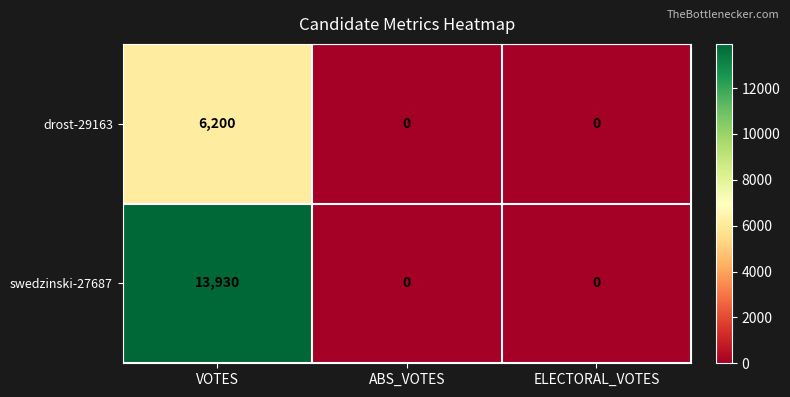

The value of drost-29163 at ABS_VOTES is 4241. True or false?

False